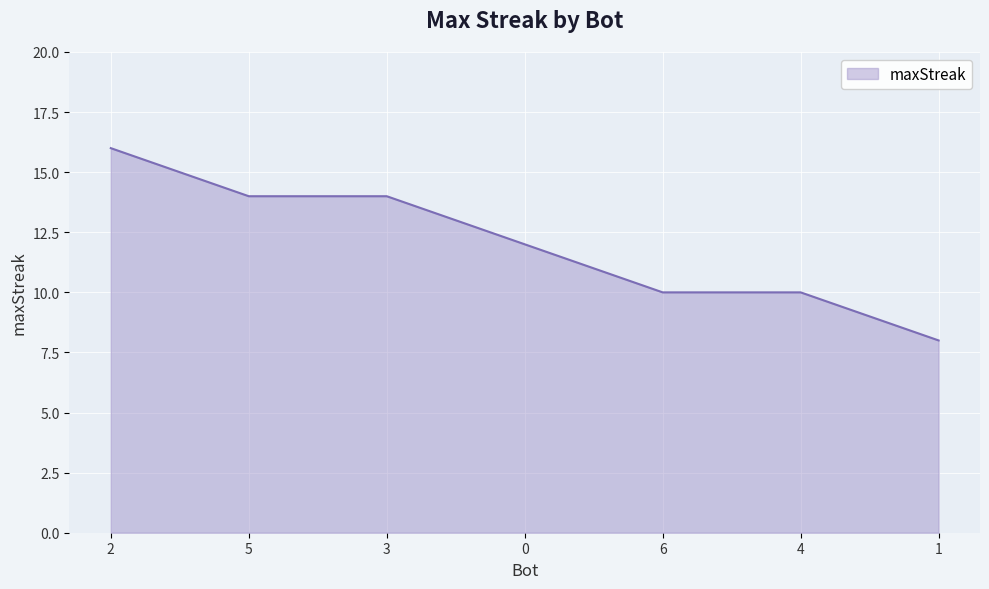

Reading left to right, transcribe all the data shown in this chart.

16	14	14	12	10	10	8